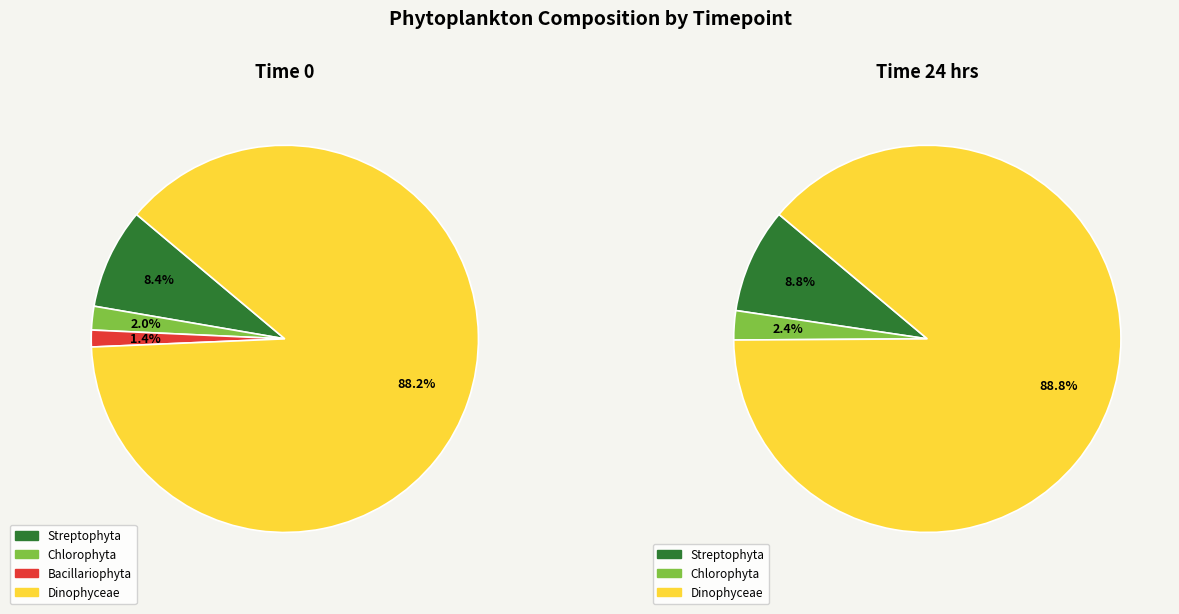

Combined, do Time 0 and Time 24 hrs account for over 50%?

Yes